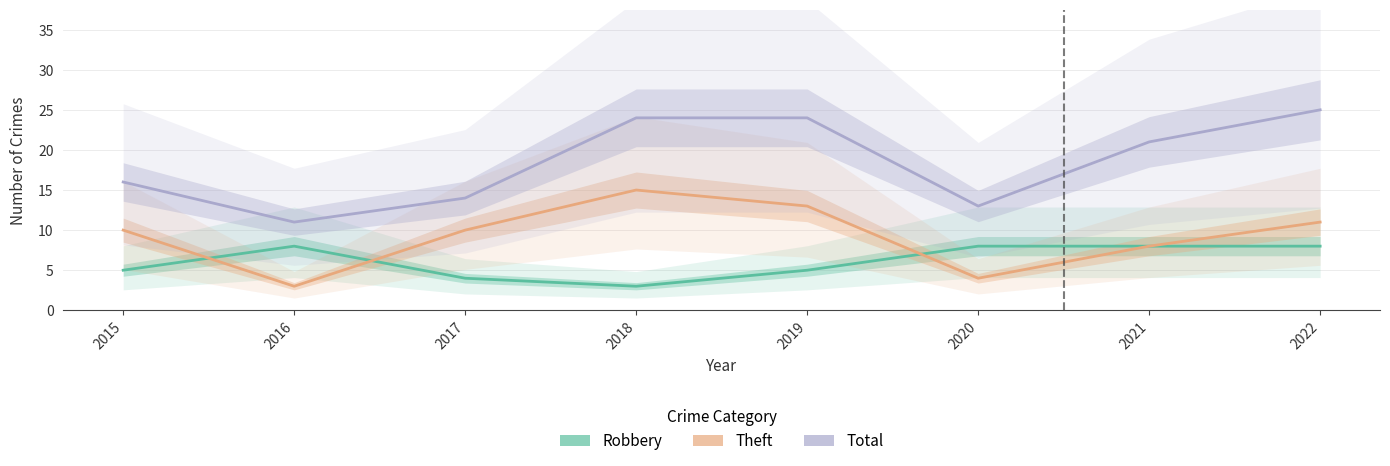

What is the approximate value of Theft at 2018?

15